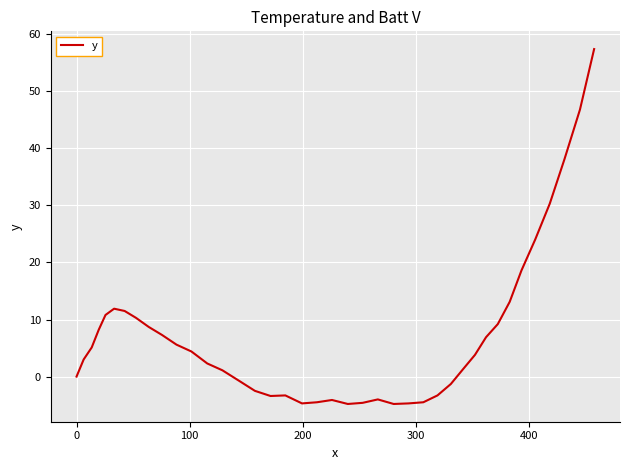

What is the minimum value shown in the chart?

-4.8